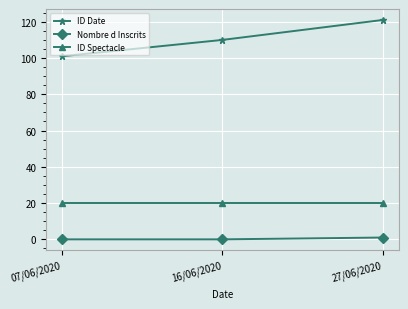

The ID Date series shows 121 at 27/06/2020. True or false?

True